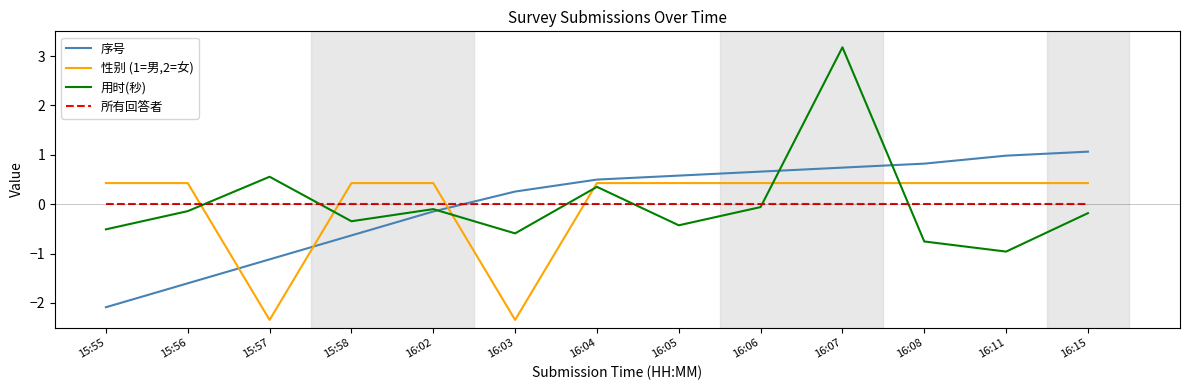

Reading left to right, list all the values displayed in this chart.

序号: -2.1	-1.6	-1.1	-0.6	-0.1	0.3	0.5	0.6	0.7	0.7	0.8	1.0	1.1
性别 (1=男,2=女): 0.4	0.4	-2.3	0.4	0.4	-2.3	0.4	0.4	0.4	0.4	0.4	0.4	0.4
用时(秒): -0.5	-0.1	0.6	-0.3	-0.1	-0.6	0.3	-0.4	-0.1	3.2	-0.8	-1.0	-0.2
所有回答者: 0.0	0.0	0.0	0.0	0.0	0.0	0.0	0.0	0.0	0.0	0.0	0.0	0.0